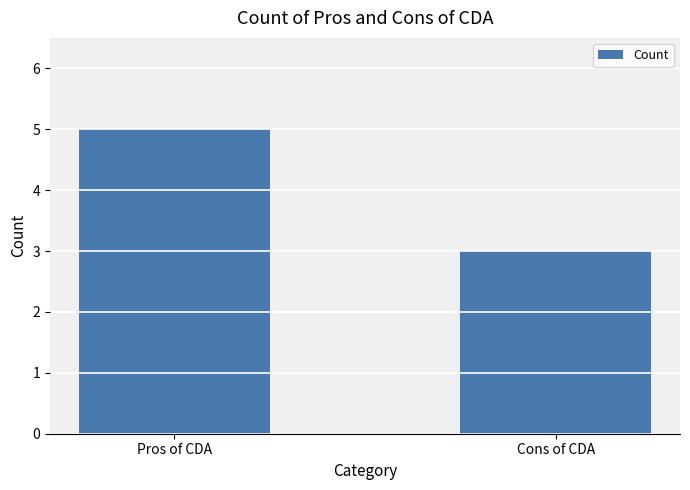

What is the difference between the values at Pros of CDA and Cons of CDA?

2